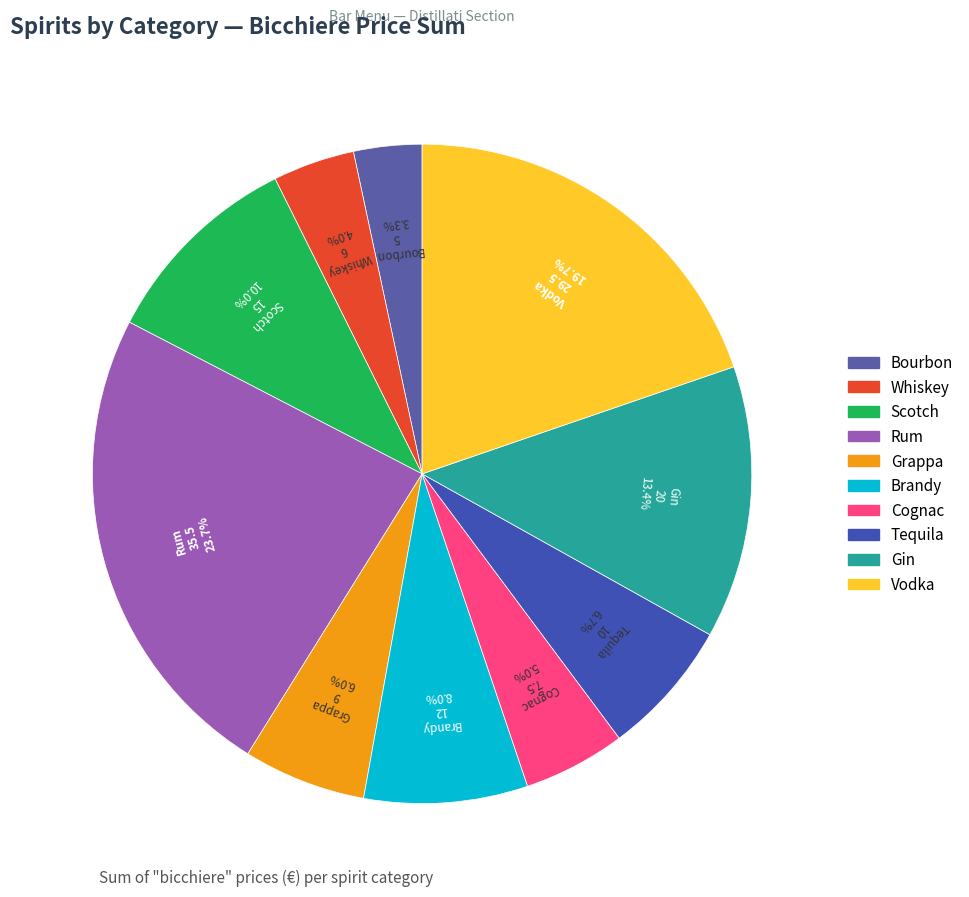

Do Cognac and Scotch together represent more than half of the pie?

No